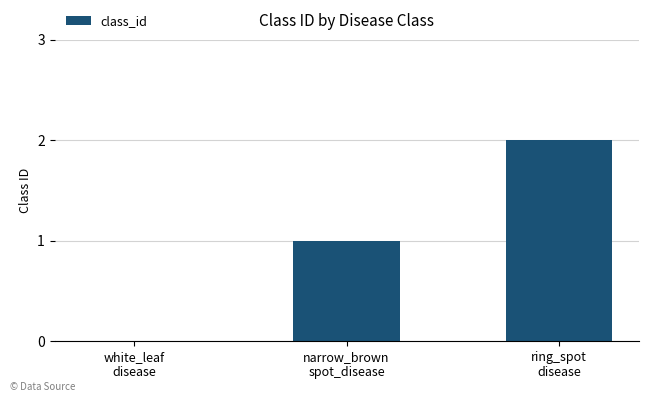

How many categories are shown in the chart?

3